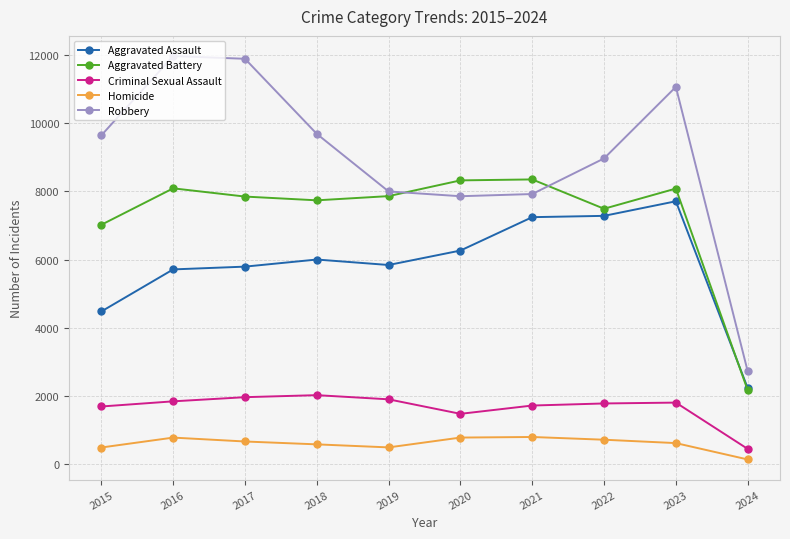

What is the value of the Aggravated Assault point at the 4th from the left?

6001